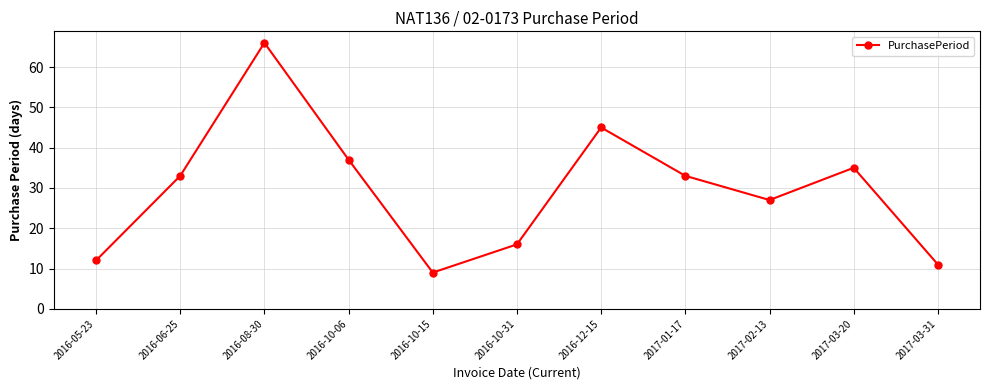

How many series are shown in this chart?

1